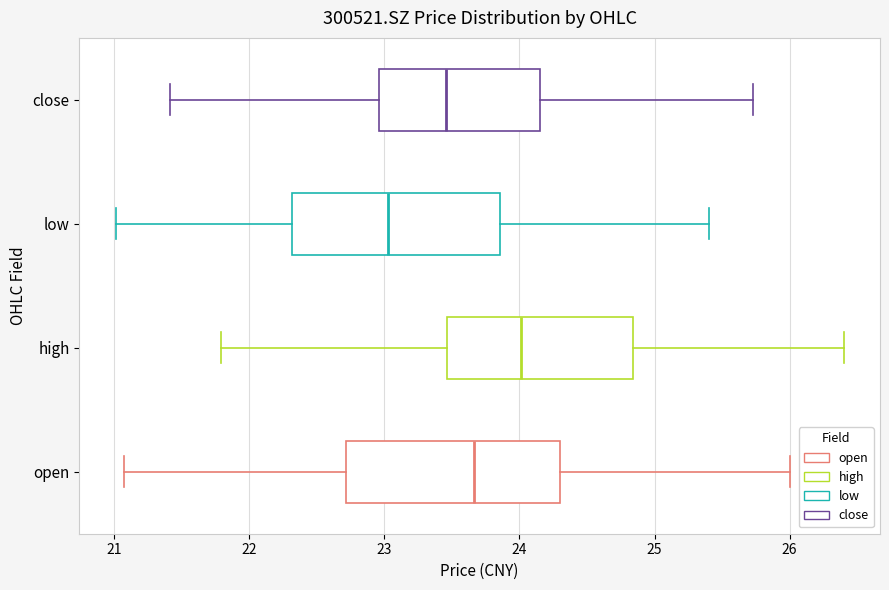

Reading bottom to top, read every box against the x-axis: the position of its median line, the range the box covers, and the ends of its whiskers. The values are not printed on the chart, so give them approximately, as read against the axis.

open: median 23.7, box 22.7 to 24.3, whiskers 21.1 to 26.0
high: median 24.0, box 23.5 to 24.8, whiskers 21.8 to 26.4
low: median 23.0, box 22.3 to 23.9, whiskers 21.0 to 25.4
close: median 23.5, box 23.0 to 24.2, whiskers 21.4 to 25.7